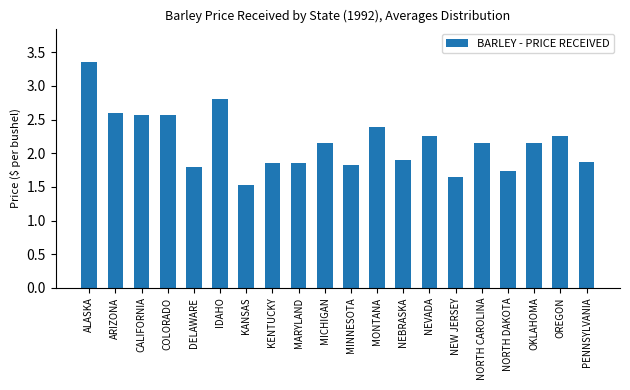

Is it true that the value at MONTANA is 2.4?

True